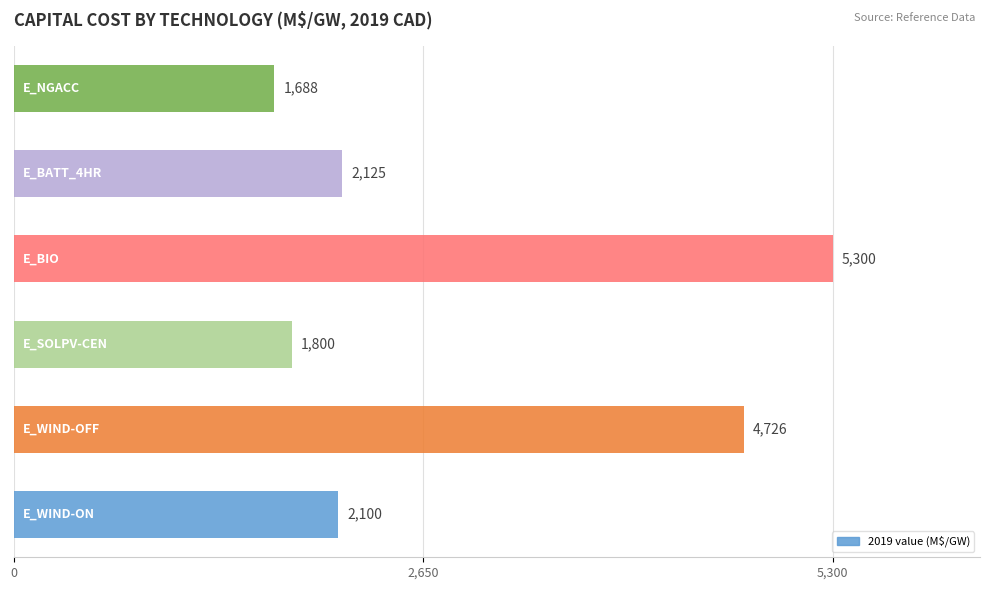

Reading bottom to top, list all the values displayed in this chart.

2100	4726	1800	5300	2125	1688